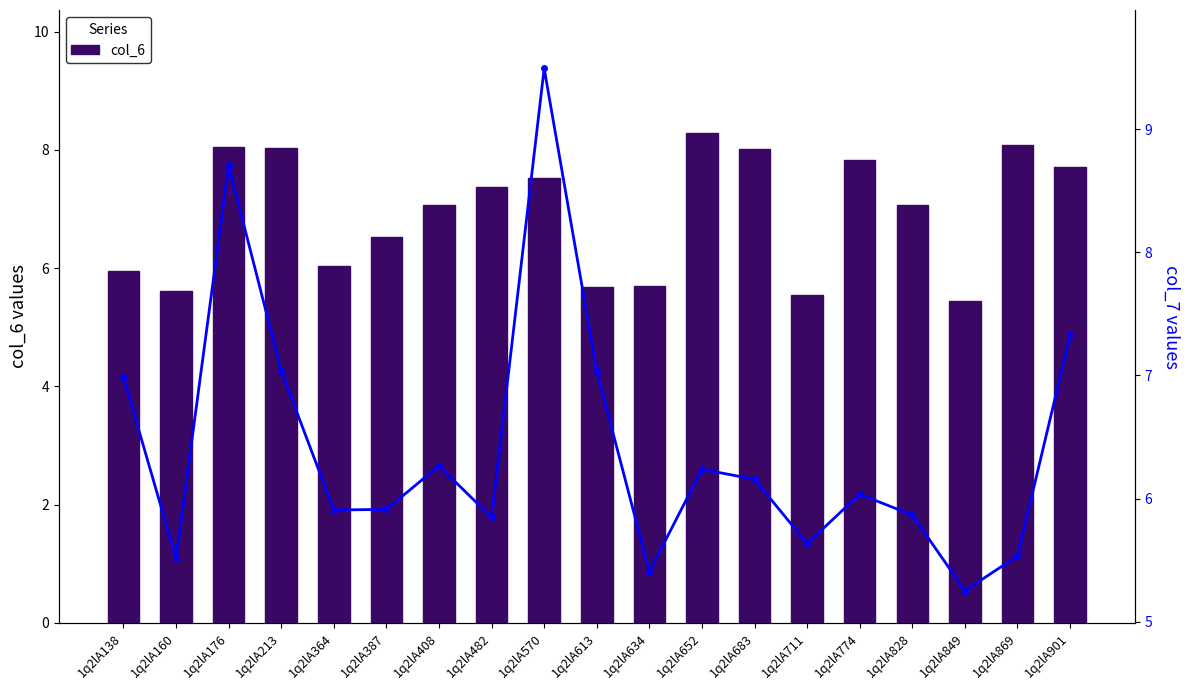

At how many categories does at least one series exceed 5?

19